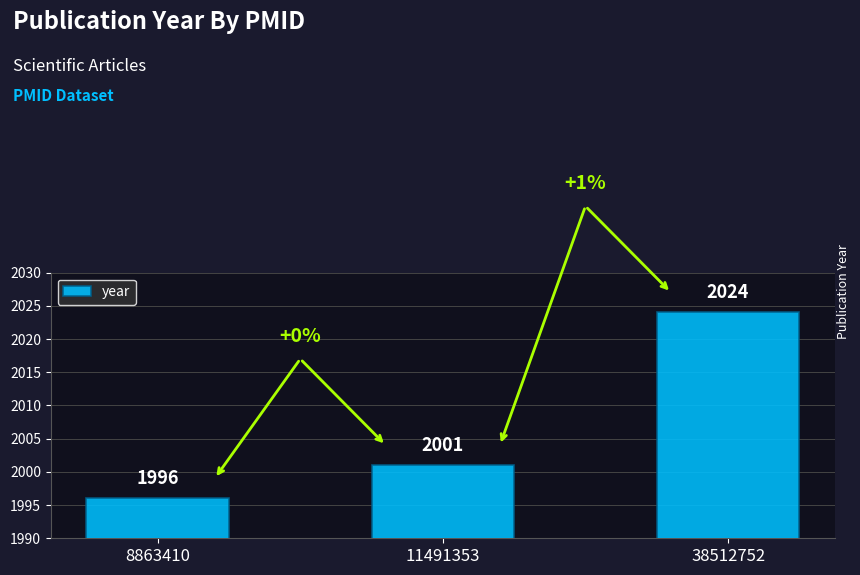

How many categories are shown in the chart?

3